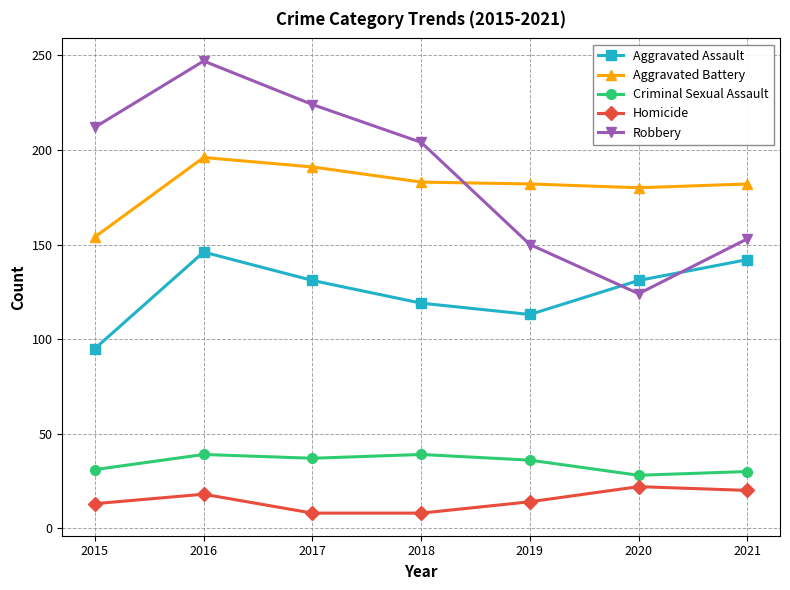

True or false: Aggravated Assault and Criminal Sexual Assault cross at least once.

False